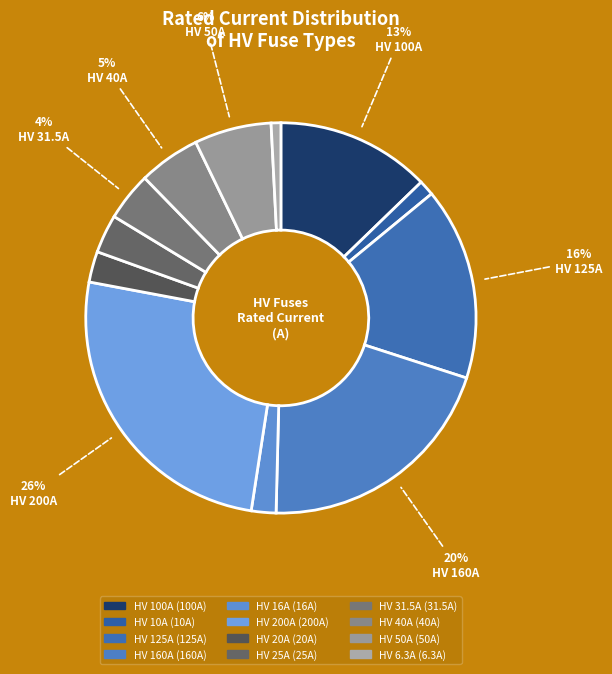

The HV 16A slice represents 2% of the pie. True or false?

True